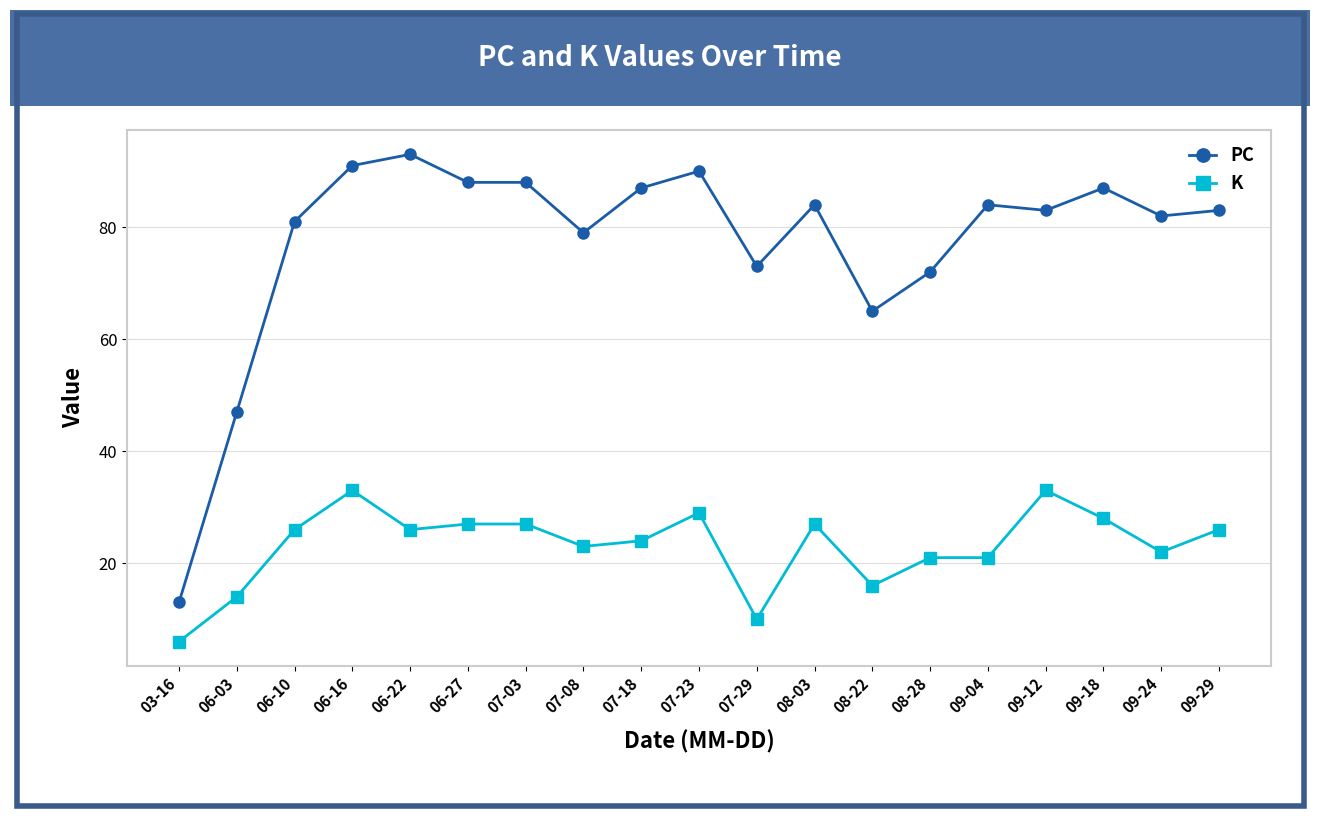

True or false: K has more than 2 interior local peaks.

True